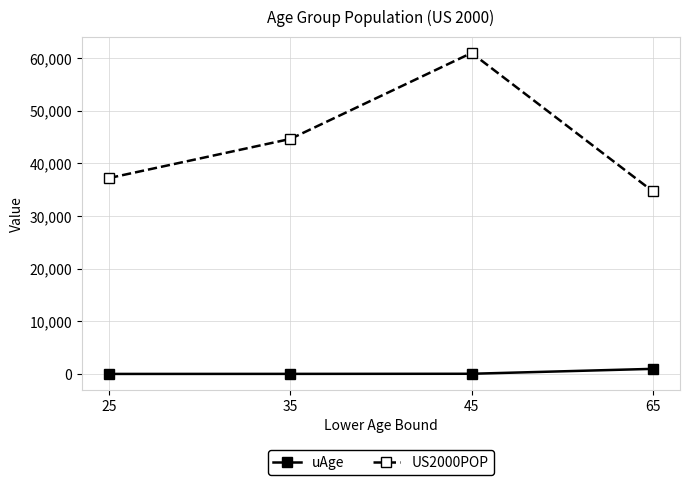

Is the value of uAge at 45 greater than the value of US2000POP at 45?

No